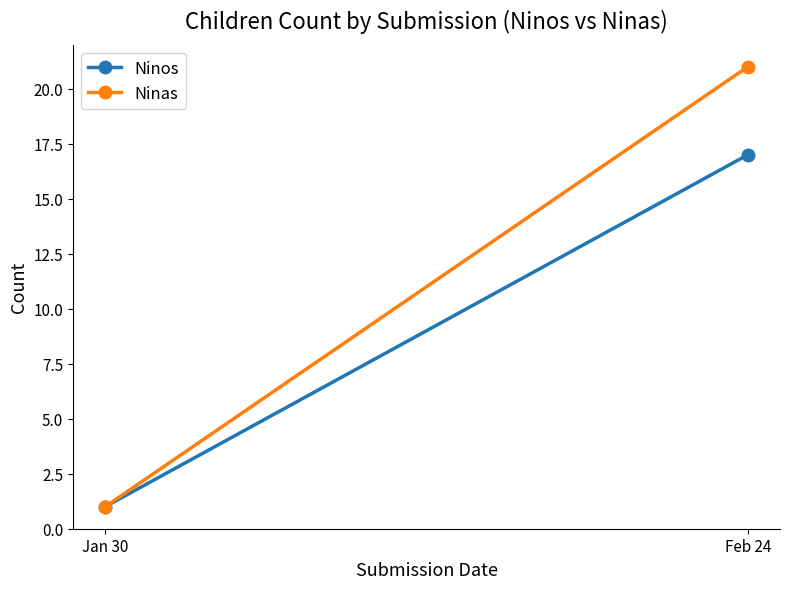

At which label is Ninas closest to 11?

Jan 30